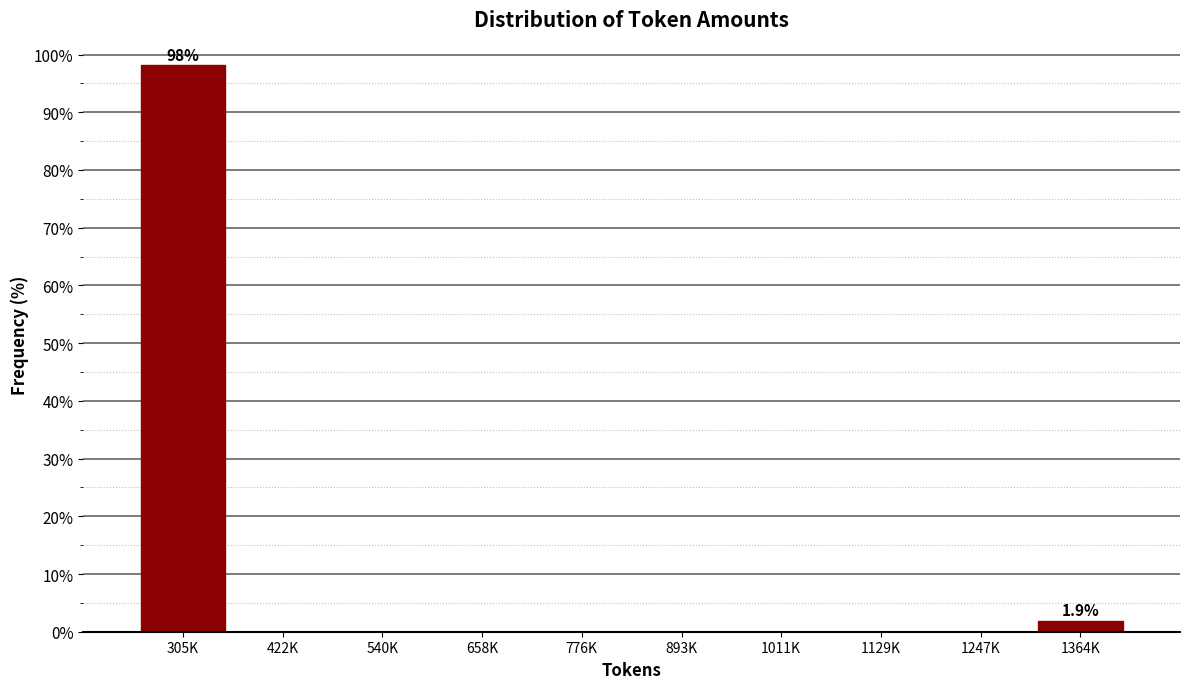

Reading left to right, list all the values displayed in this chart.

305K=98.1	422K=0.0	540K=0.0	658K=0.0	776K=0.0	893K=0.0	1011K=0.0	1129K=0.0	1247K=0.0	1364K=1.9